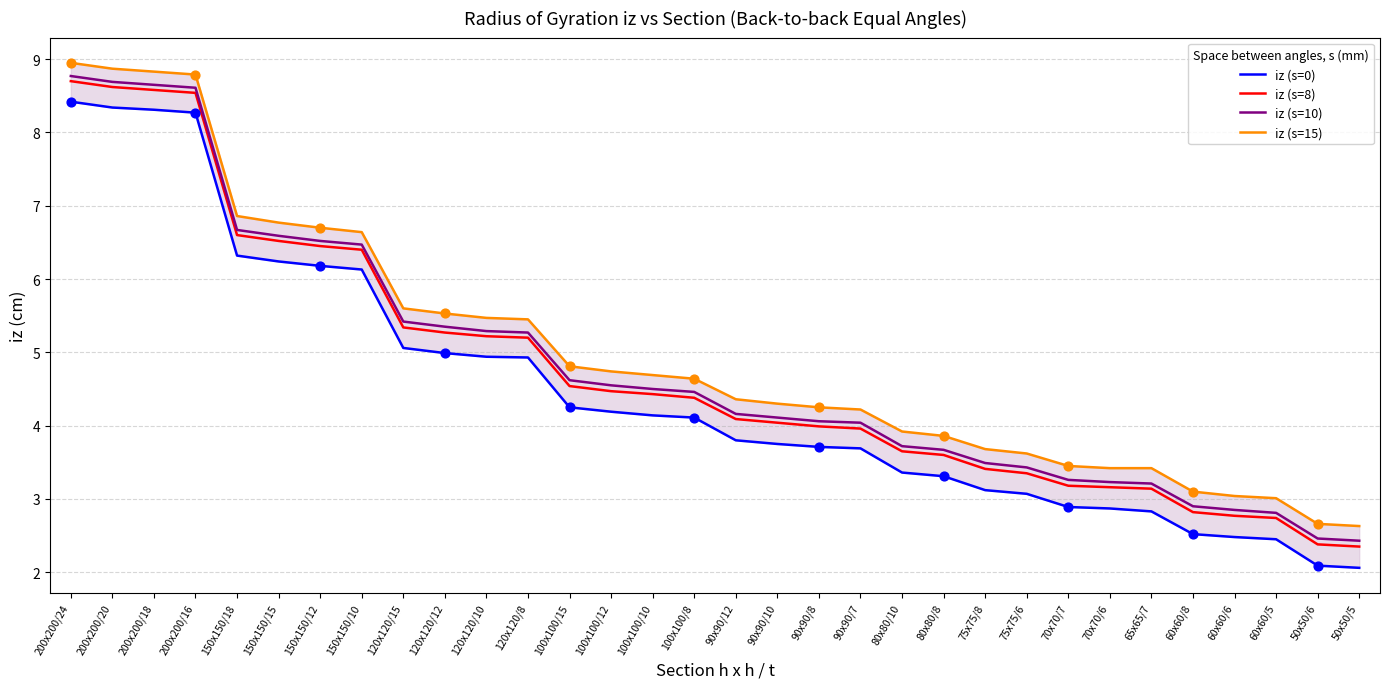

Which series has the largest total across all categories?

iz (s=15)